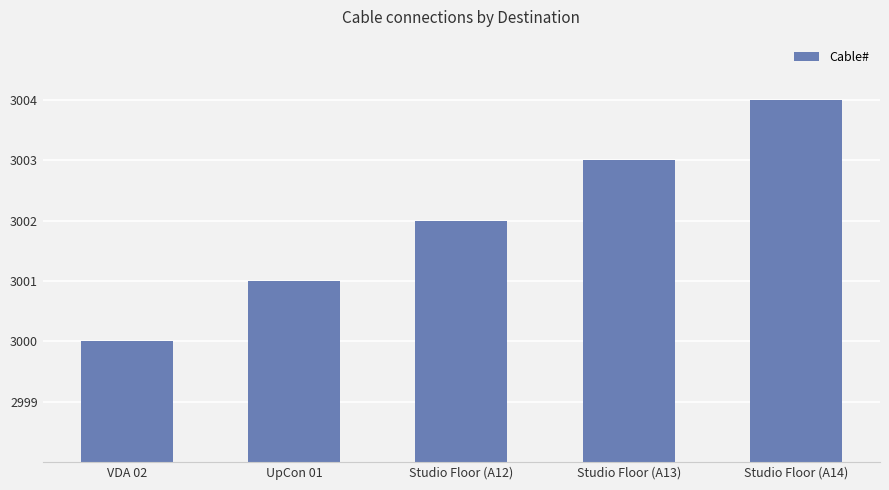

Reading right to left, transcribe all the data shown in this chart.

Studio Floor (A14)=3004	Studio Floor (A13)=3003	Studio Floor (A12)=3002	UpCon 01=3001	VDA 02=3000